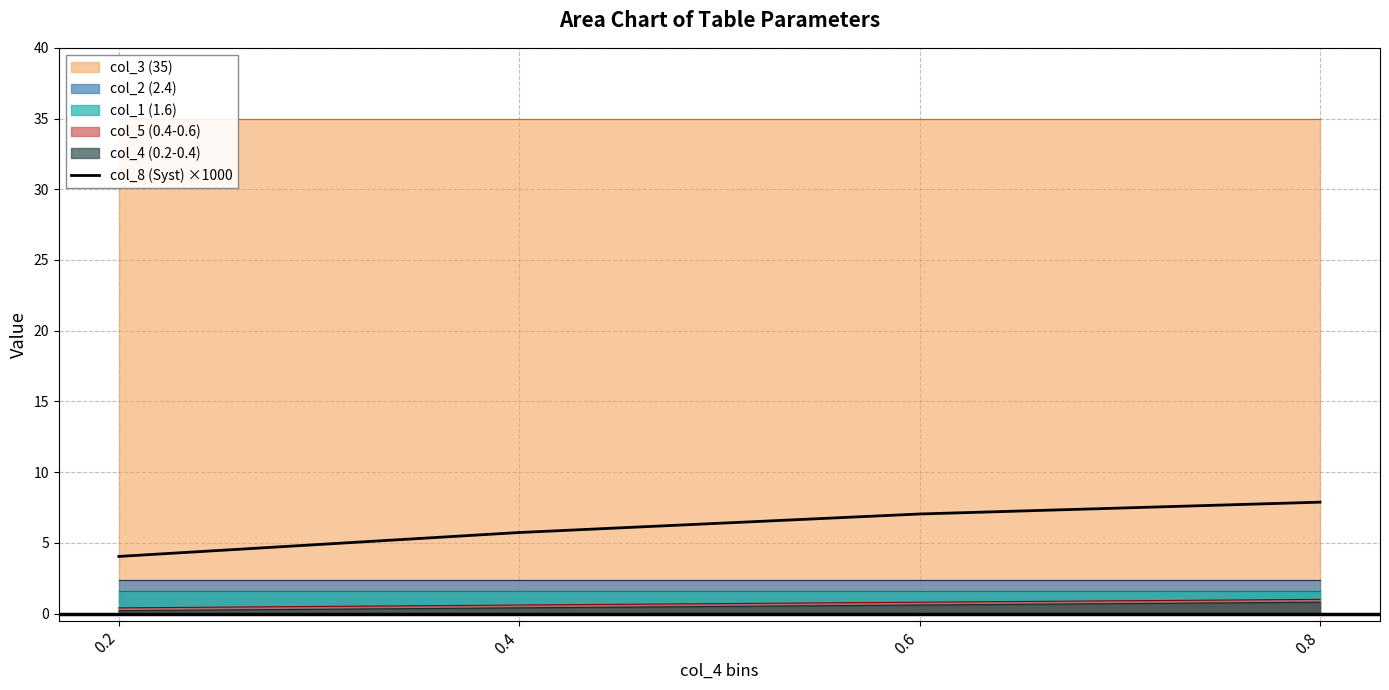

Count the number of values greater than 7.

2